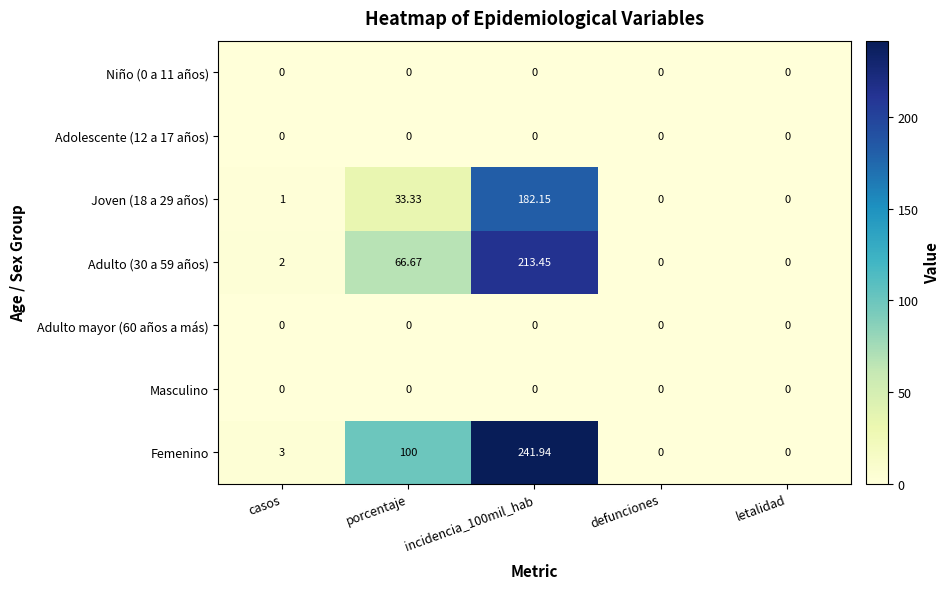

How many distinct data groups are displayed?

7